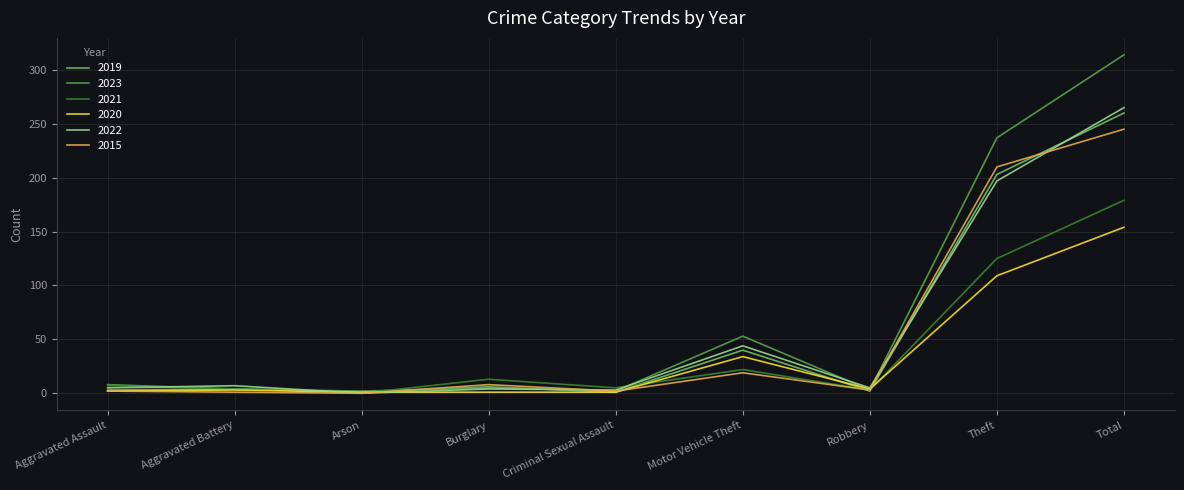

What position from the left is Theft?

8